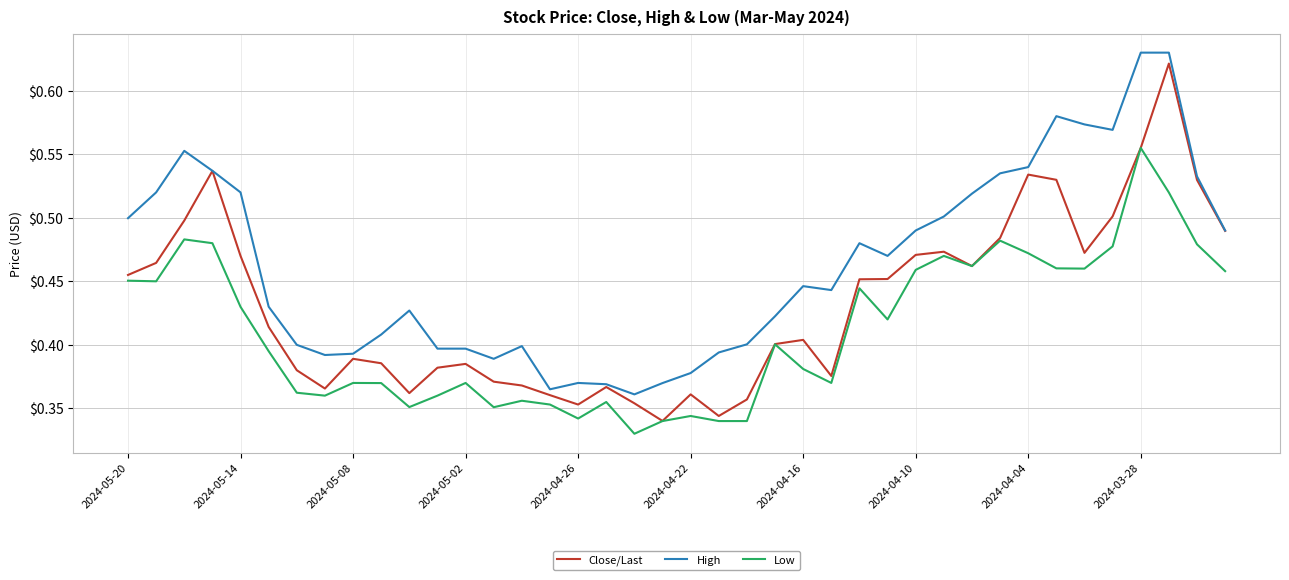

True or false: Low and High cross at least once.

False